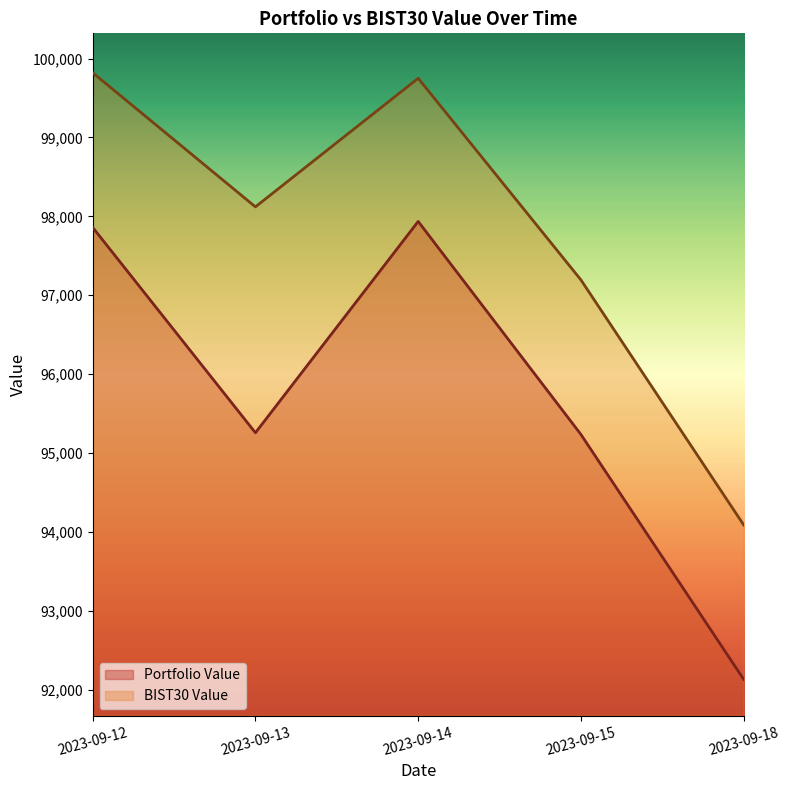

How many data points does each series have?

5